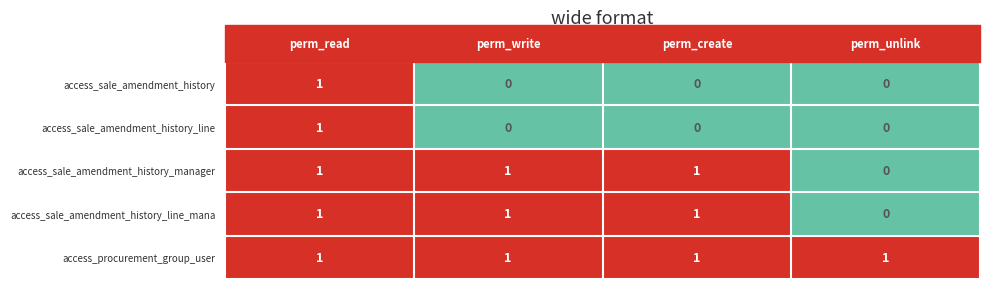

How many data points does each series have?

4